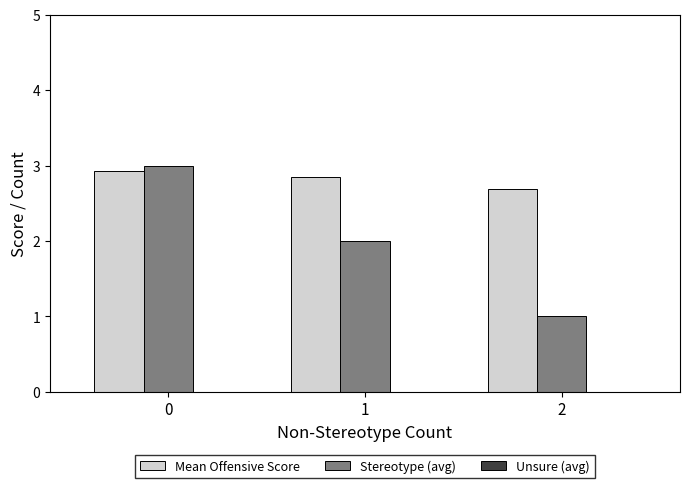

What is the minimum value for Stereotype (avg)?

1.0